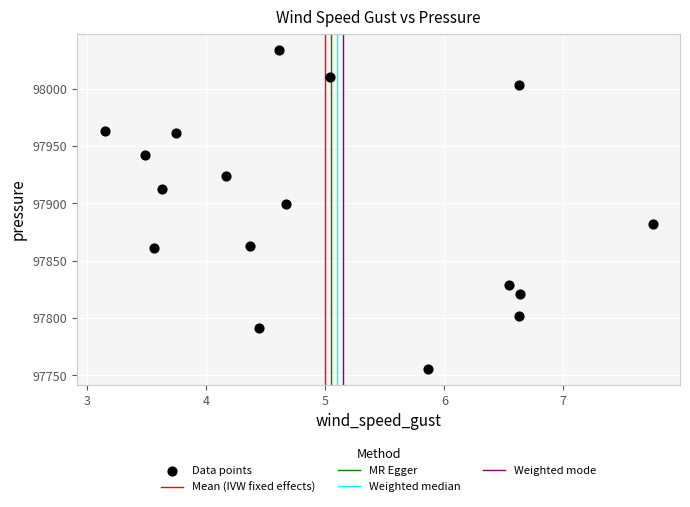

What Y value in the scatter plot is closest to 97894?

97899.3